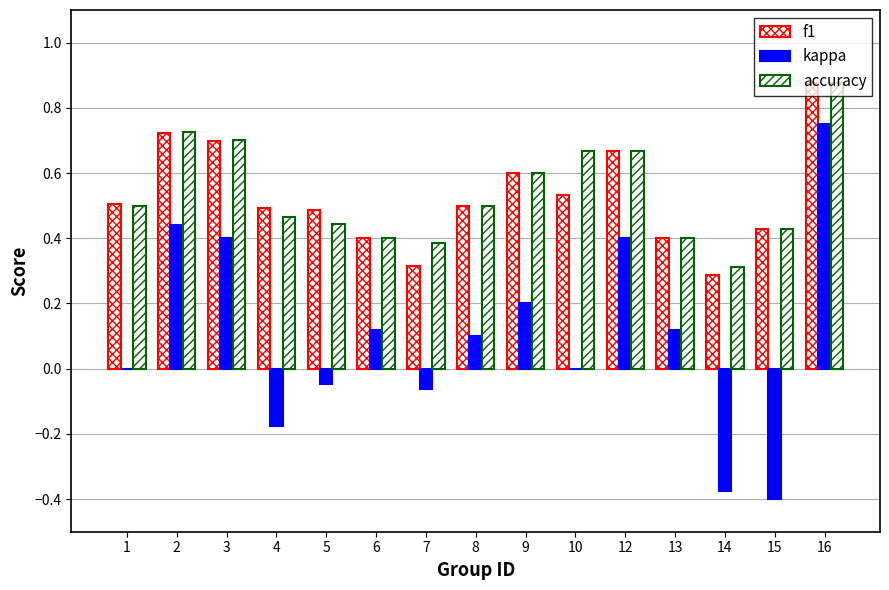

Rank the series at 9 from lowest to highest value.

kappa, f1, accuracy